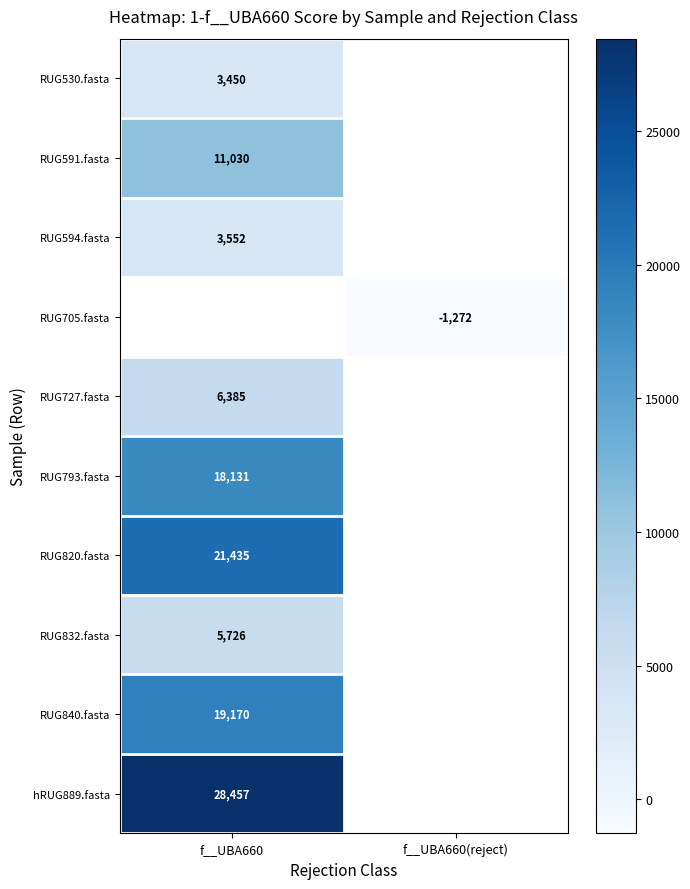

List the labels in order of RUG820.fasta value, smallest first.

f__UBA660, f__UBA660(reject)